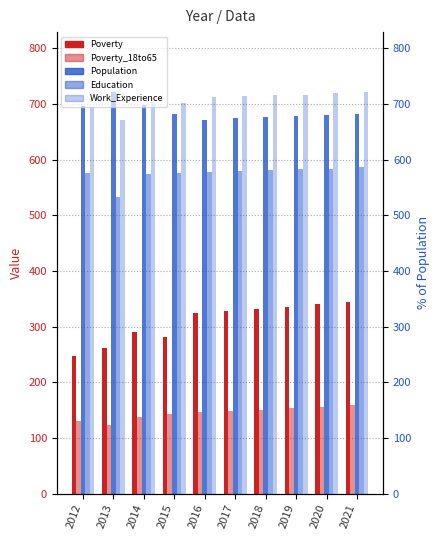

What are all the series names shown in the legend?

Poverty, Poverty_18to65, Population, Education, Work_Experience